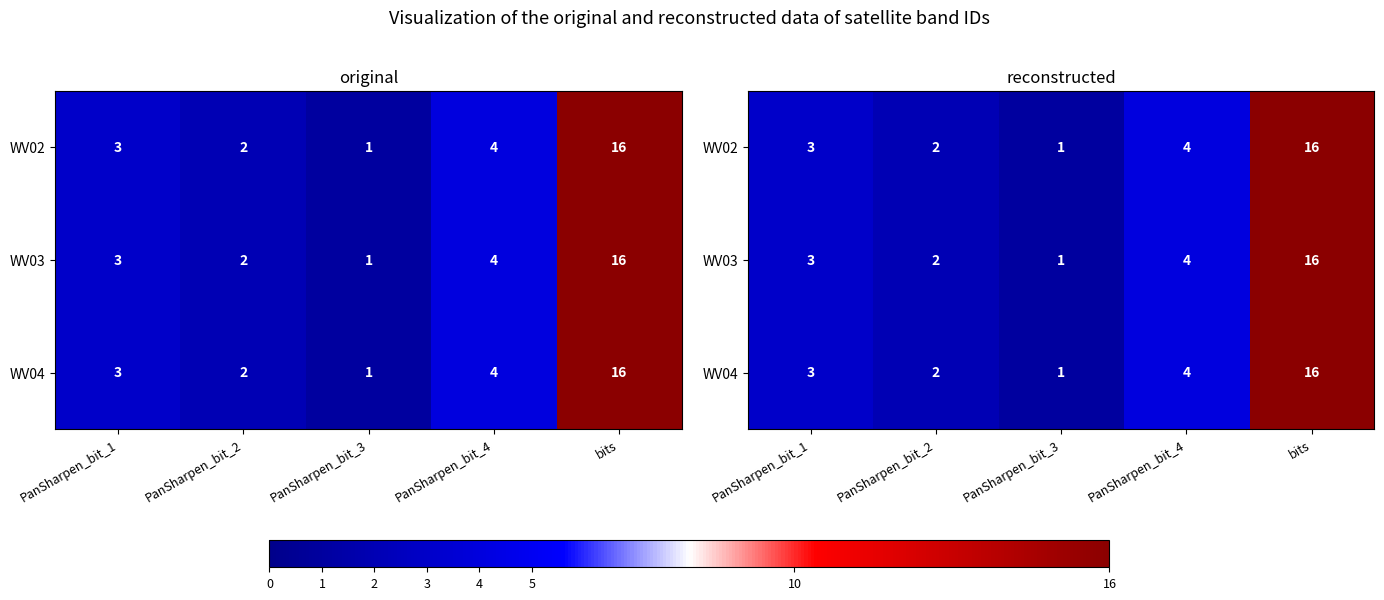

The WV04 series shows 1 at PanSharpen_bit_1. True or false?

False